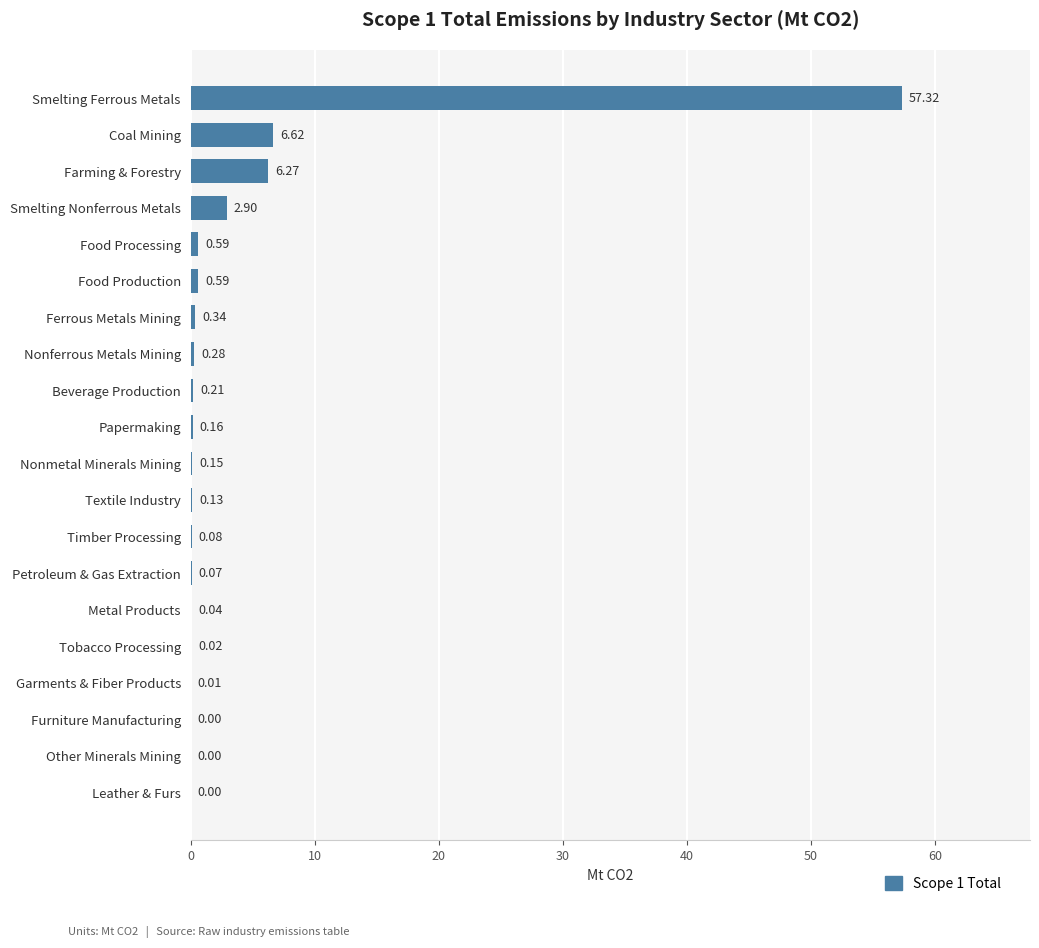

Where is the data nearest to the value 28?

Coal Mining